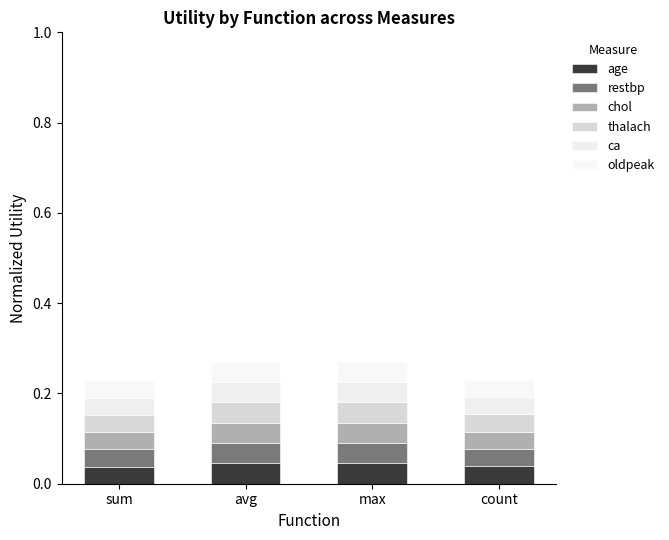

What is the label of the 3rd bar from the right?

avg